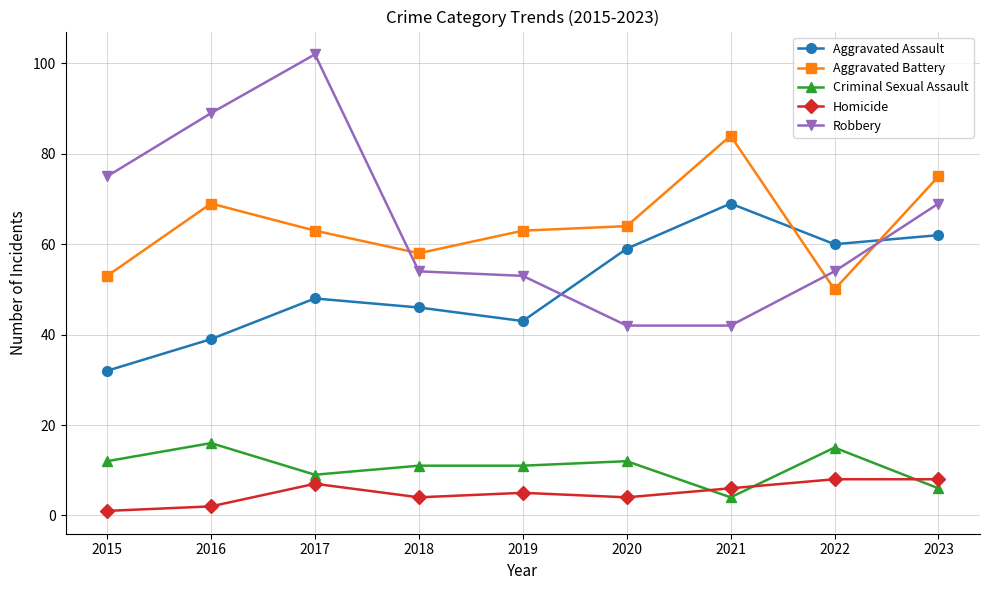

At which category does Criminal Sexual Assault reach its first local peak?

2016